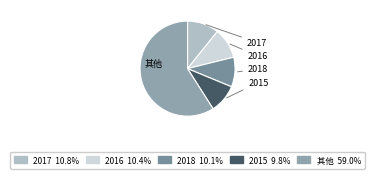

How many segments does this pie chart have?

5